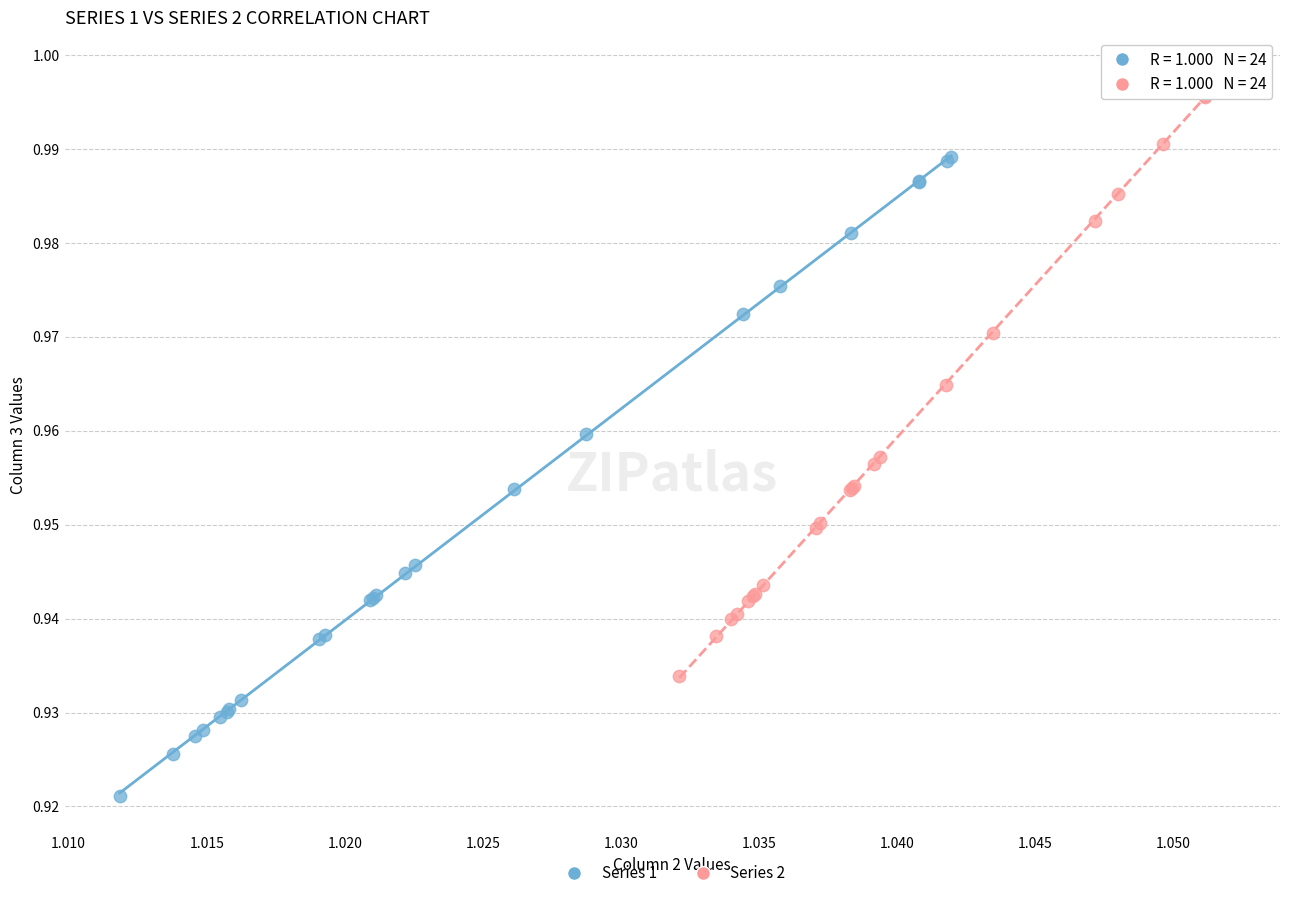

What are all the series names shown in the legend?

Series 1, Series 2